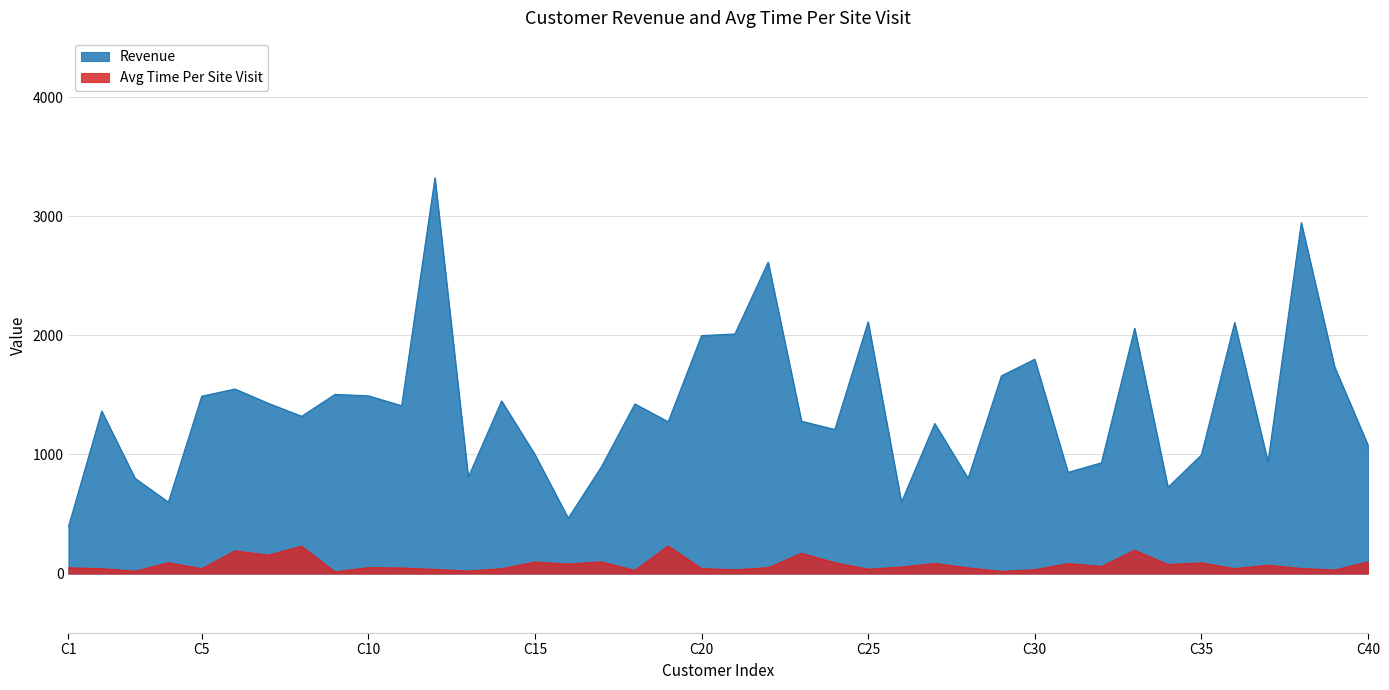

True or false: Avg Time Per Site Visit and Revenue intersect in this chart.

False